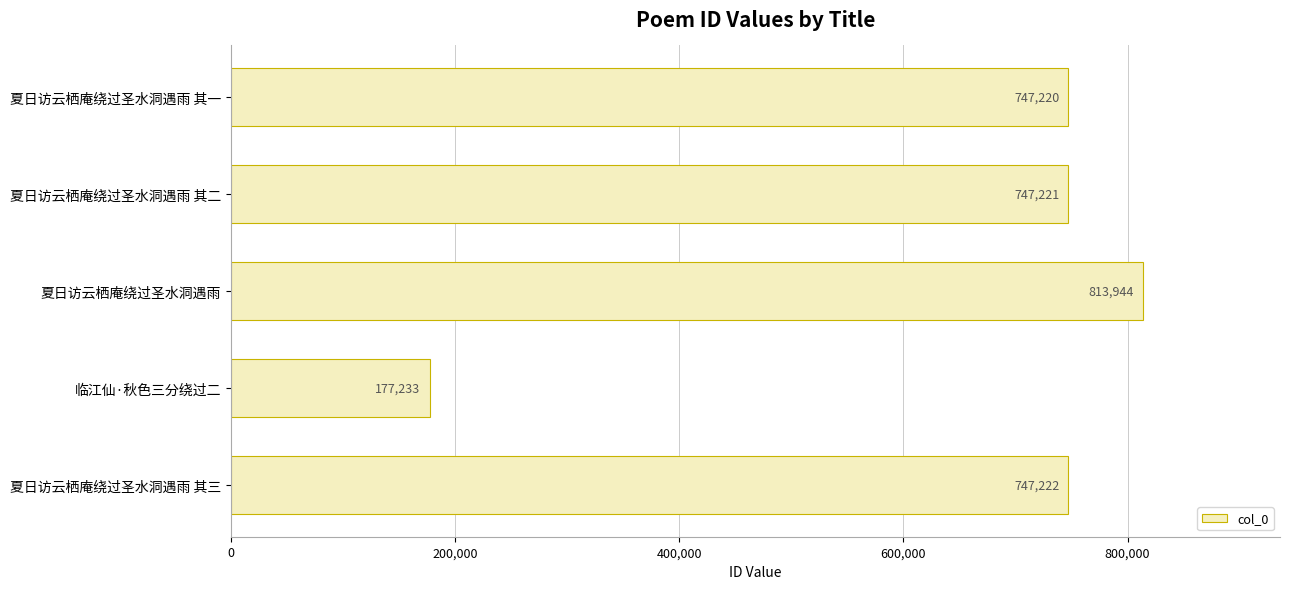

What position from the bottom is 临江仙·秋色三分绕过二?

2